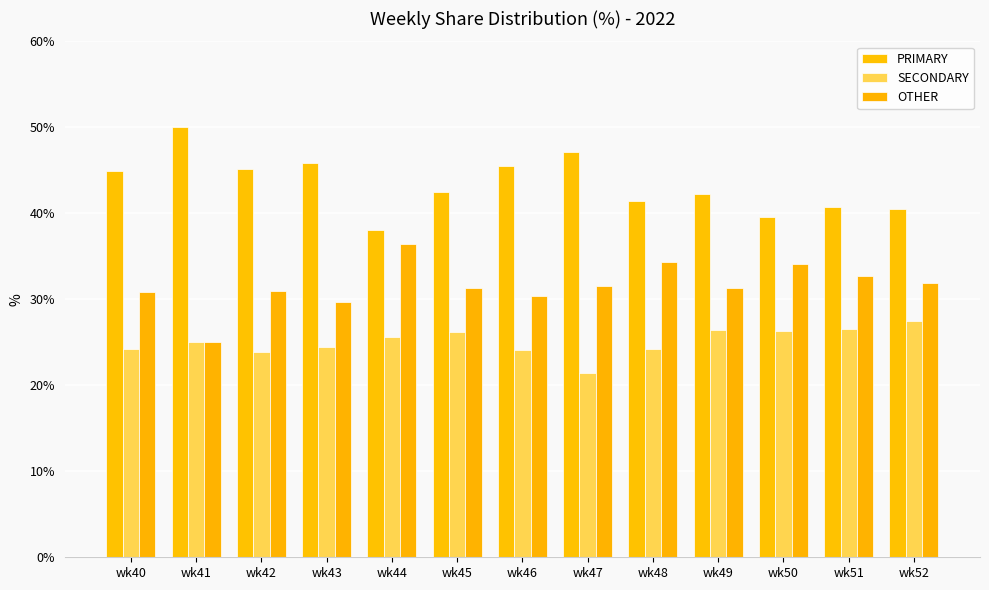

The OTHER series shows 52.3 at wk52. True or false?

False